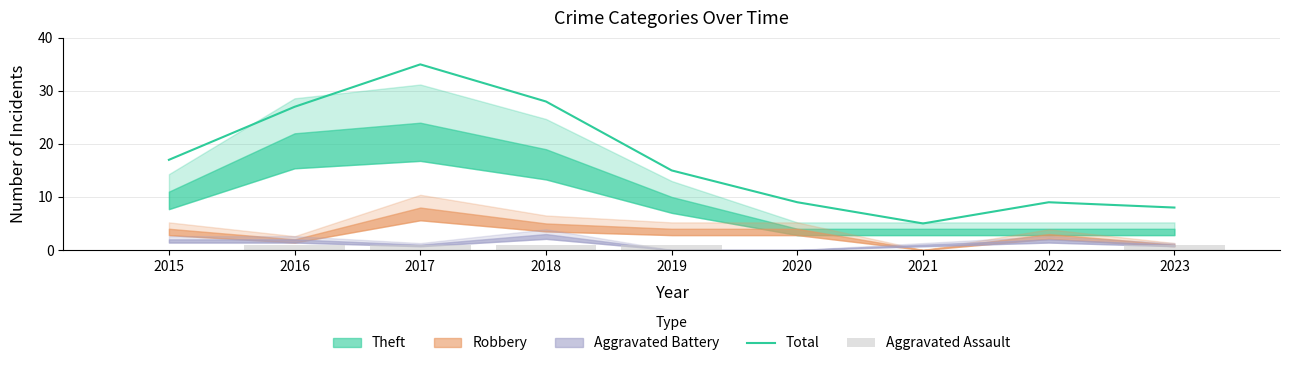

At which category is the sum across all series the highest?

2017